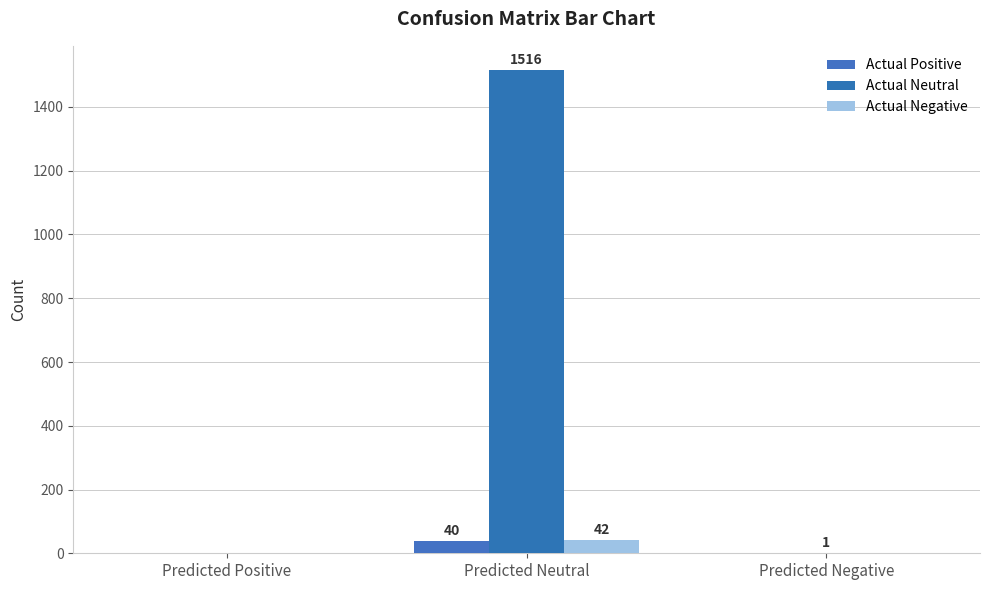

Count the number of data series in this chart.

3